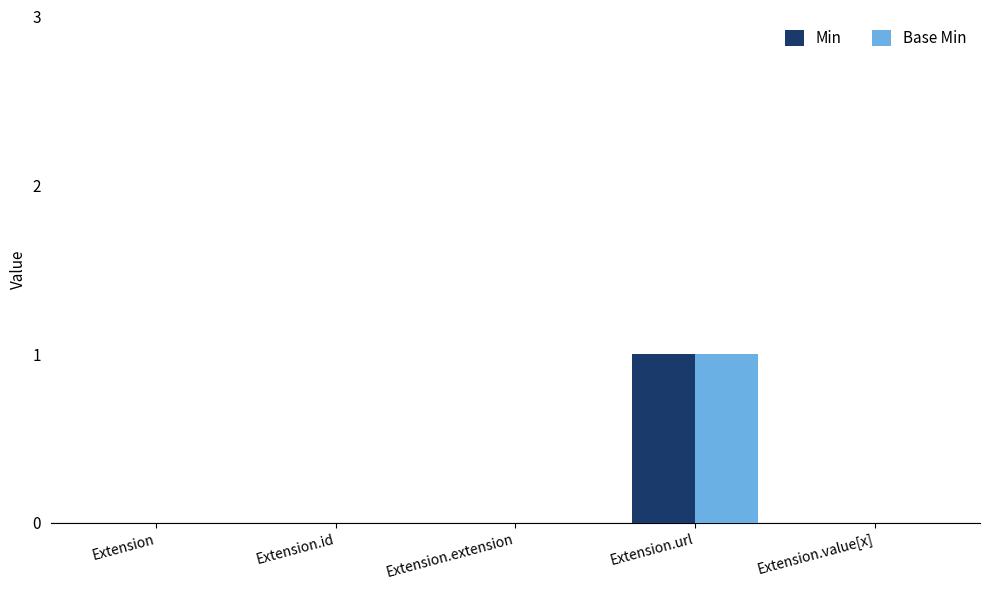

At which category is the sum across all series the highest?

Extension.url